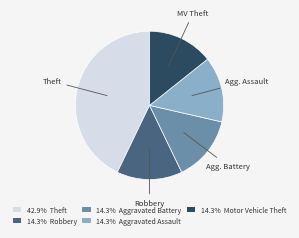

Does any single category account for the majority?

No